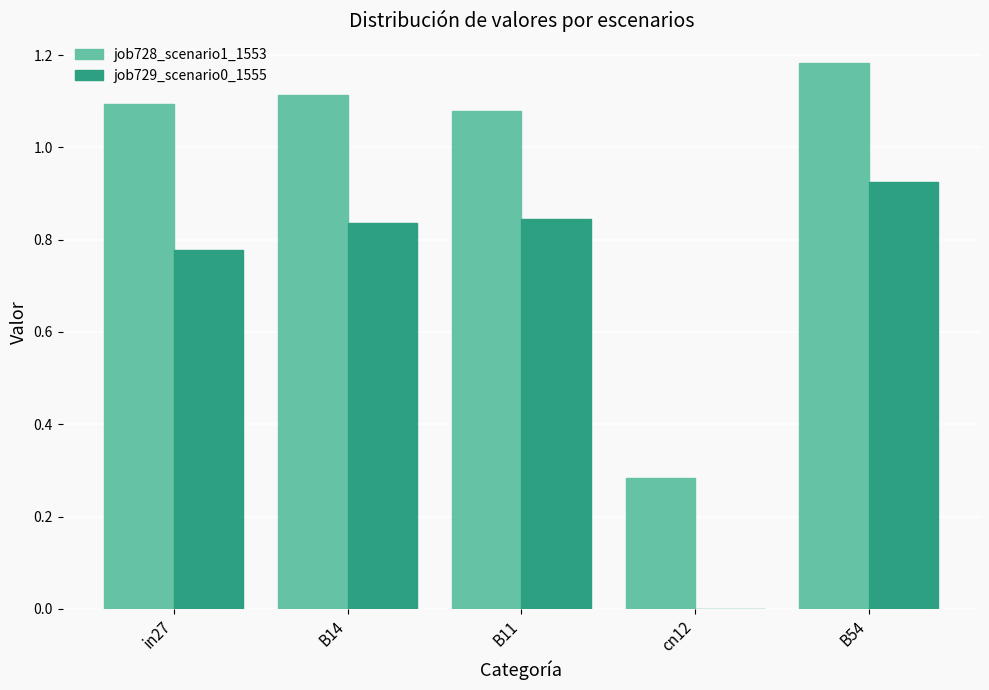

What is the sum of the job729_scenario0_1555 values at B54 and B11?

1.8